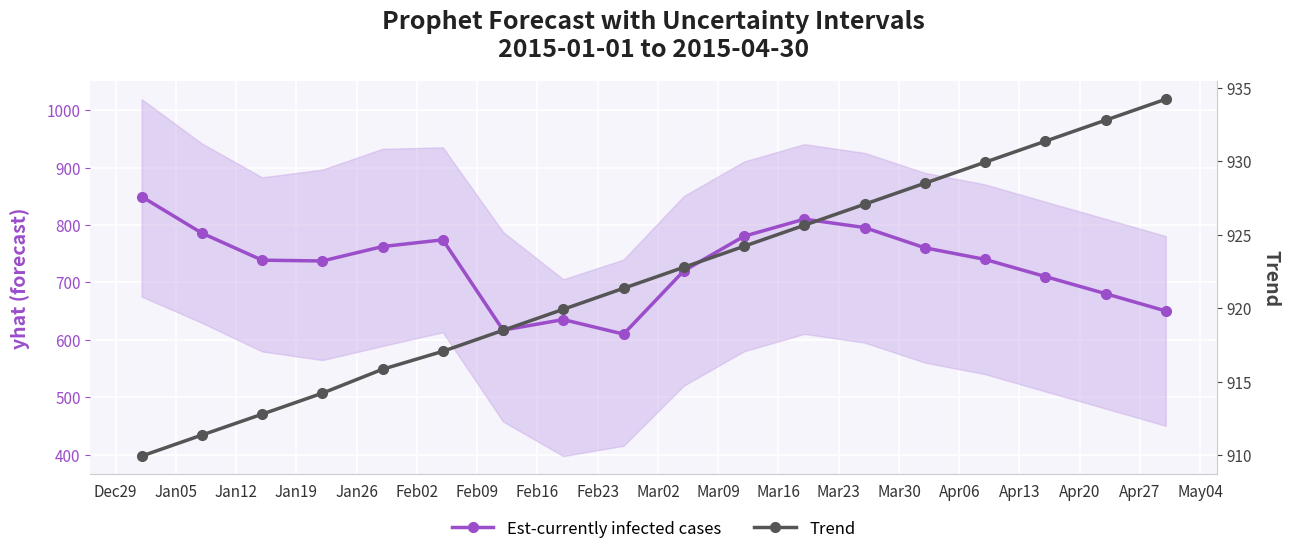

Where is the first local minimum for Est-currently infected cases?

Jan19